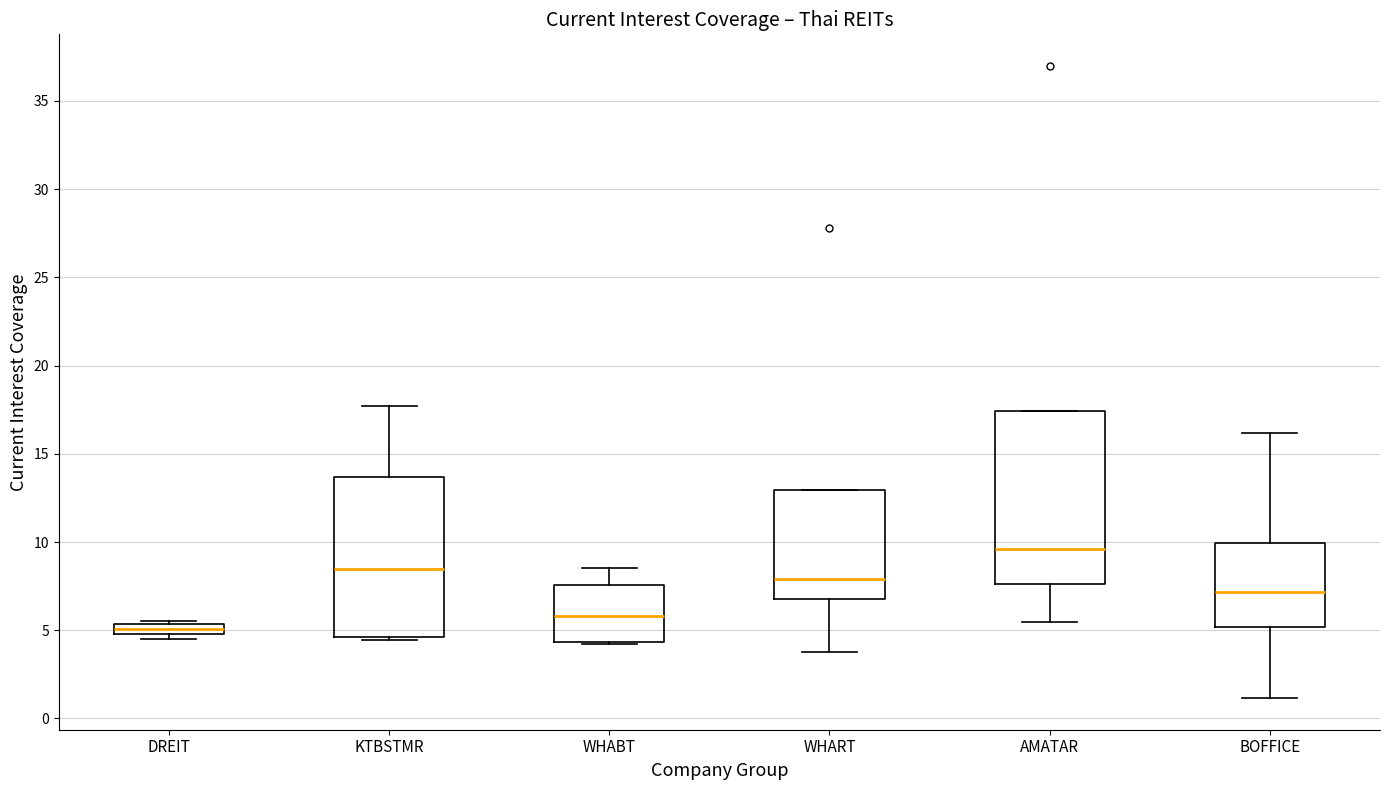

Comparing the boxes themselves (not the whiskers), which one is the tallest?

AMATAR